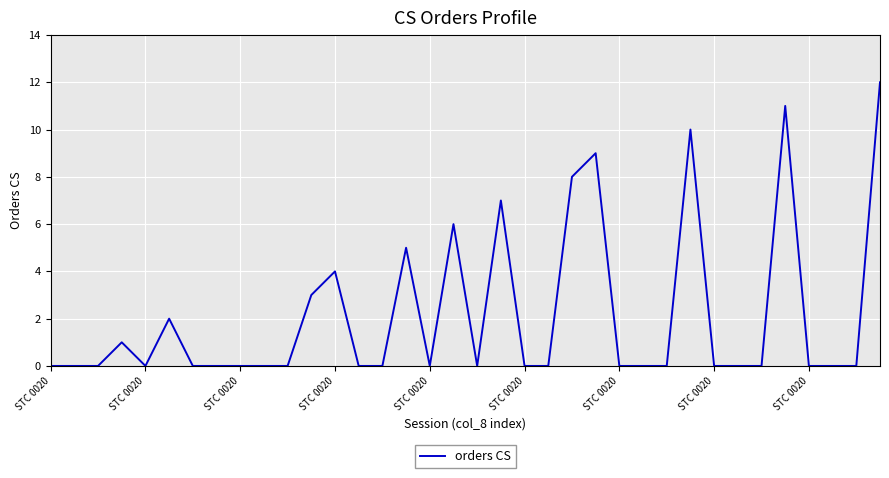

What is the difference between the maximum and minimum values?

12